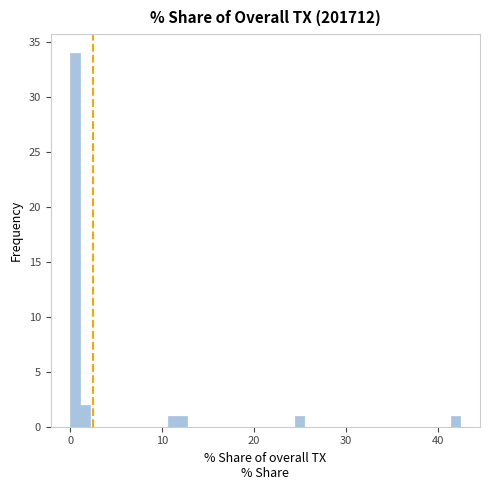

Around what value on the x-axis is the tallest bar? Give the approximate position of its centre, as read against the axis.

1